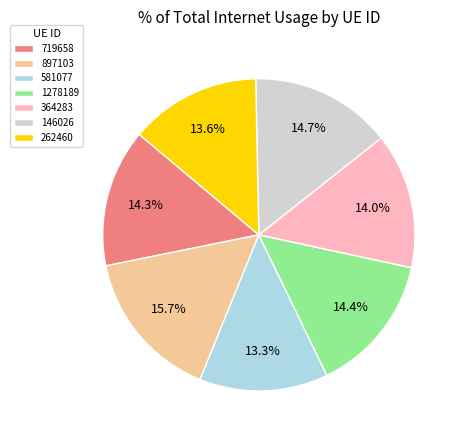

To the nearest percent, what is the combined percentage of 146026 and 1278189?

29%